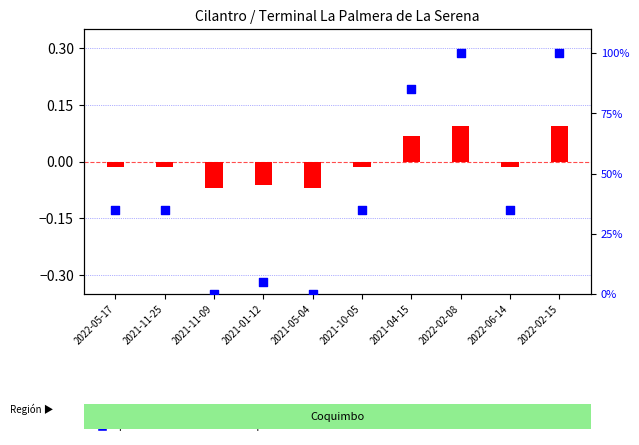

What are all the series names shown in the legend?

transformed count, percentile rank within the sample